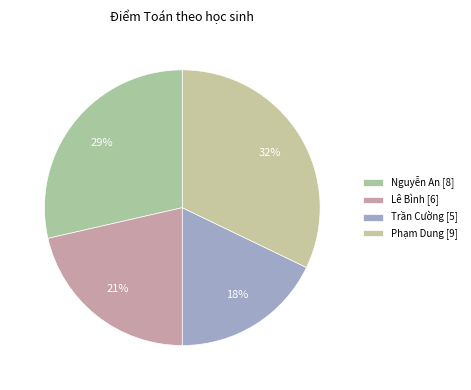

Rank the categories by value from highest to lowest.

Phạm Dung, Nguyễn An, Lê Bình, Trần Cường